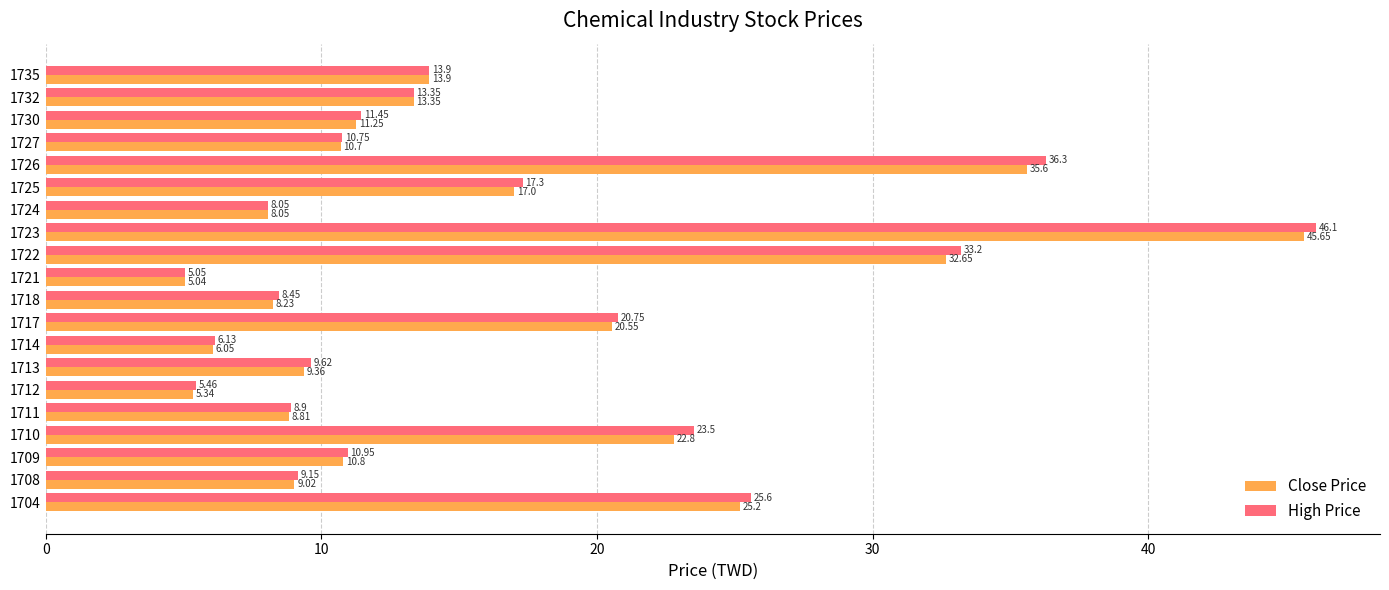

What is the sum of the High Price values at 1708 and 1711?

18.1